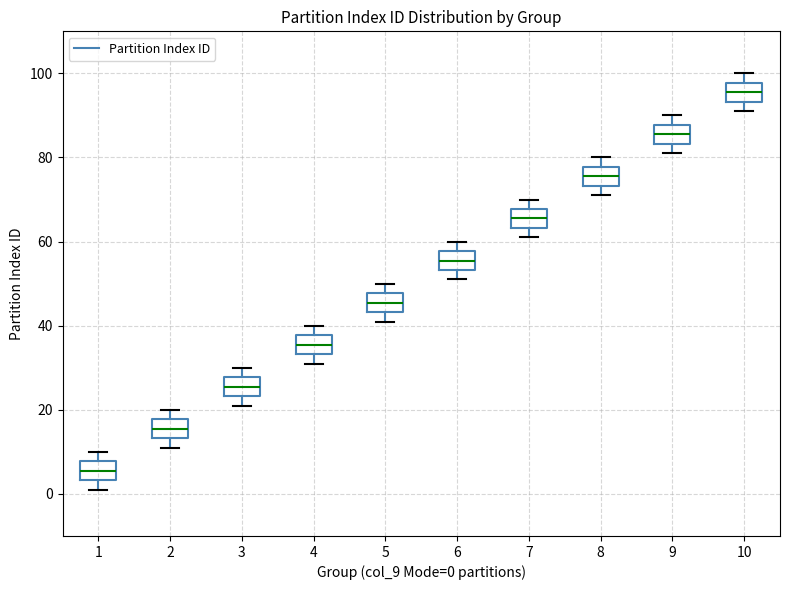

Reading left to right, read every box against the y-axis: the position of its median line, the range the box covers, and the ends of its whiskers. The values are not printed on the chart, so give them approximately, as read against the axis.

1: median 6, box 4 to 8, whiskers 2 to 10
2: median 16, box 14 to 18, whiskers 12 to 20
3: median 26, box 24 to 28, whiskers 22 to 30
4: median 36, box 34 to 38, whiskers 32 to 40
5: median 46, box 44 to 48, whiskers 42 to 50
6: median 56, box 54 to 58, whiskers 52 to 60
7: median 66, box 64 to 68, whiskers 62 to 70
8: median 76, box 74 to 78, whiskers 72 to 80
9: median 86, box 84 to 88, whiskers 82 to 90
10: median 96, box 94 to 98, whiskers 92 to 100